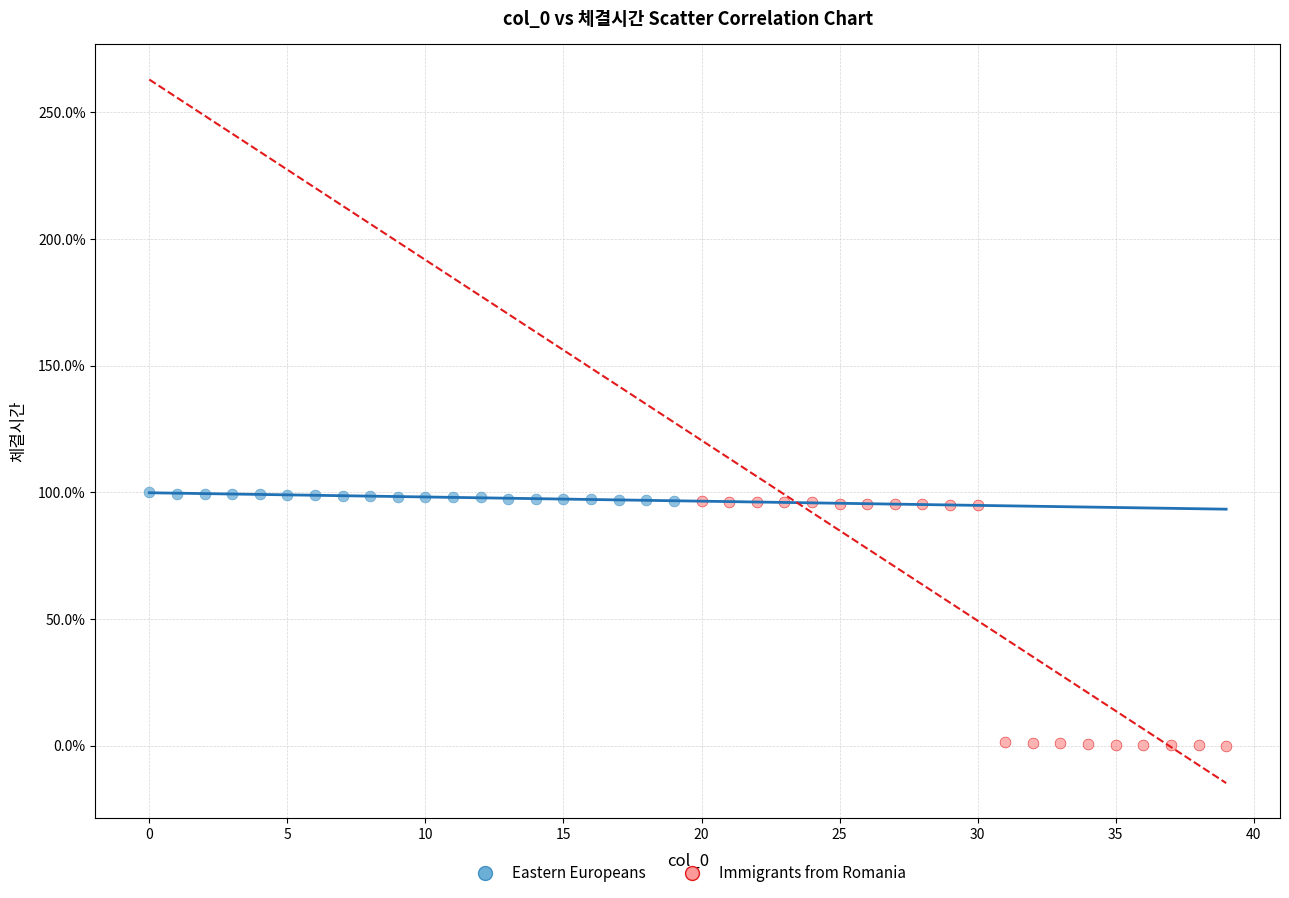

Which series has the widest spread of Y values?

Immigrants from Romania